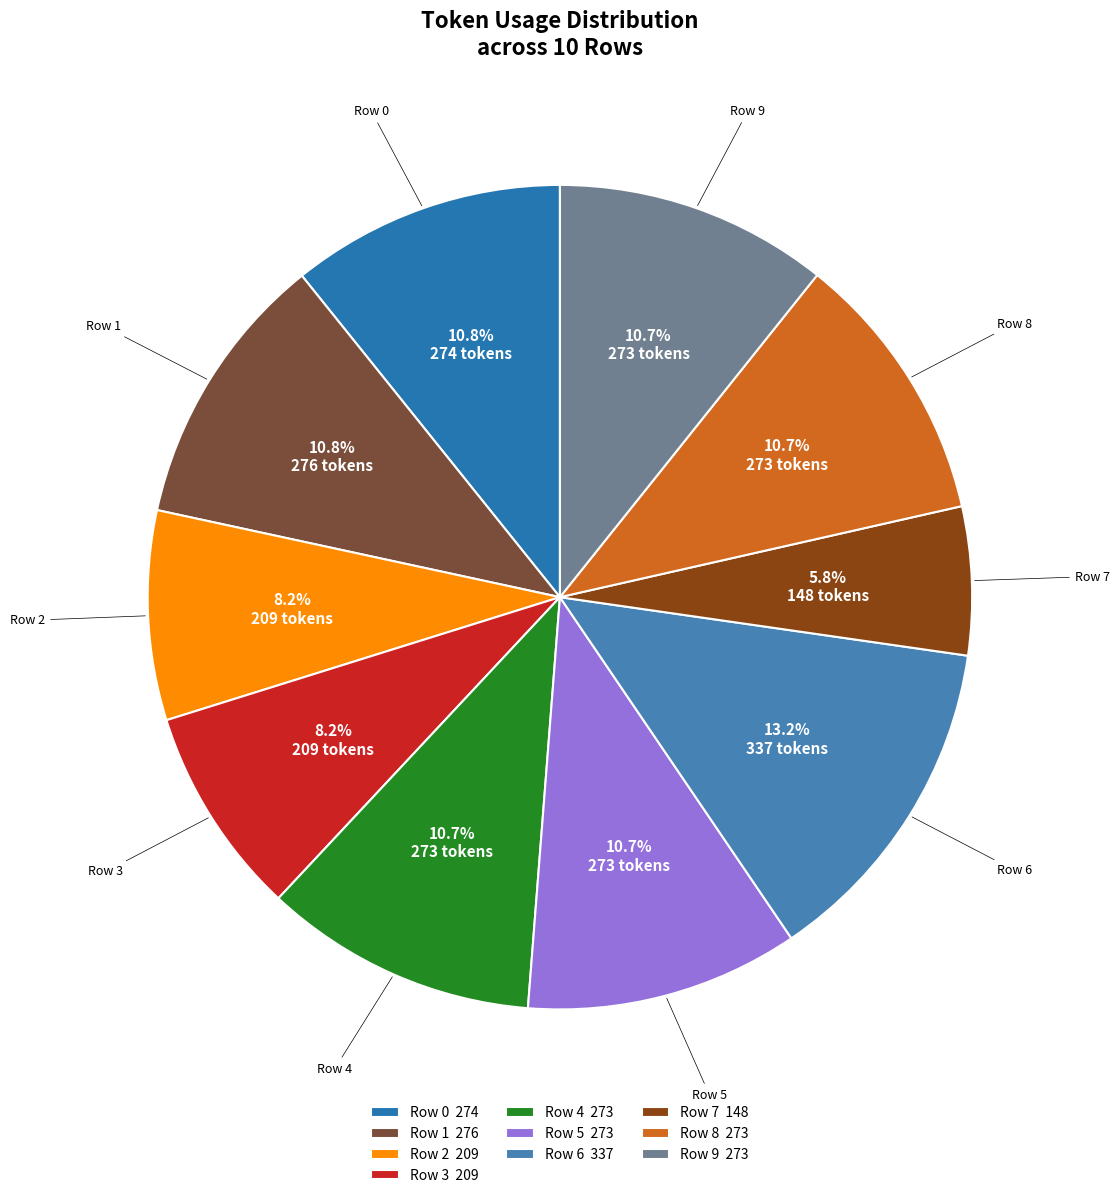

What is the ratio of the value at Row 3 to the value at Row 6?

0.6